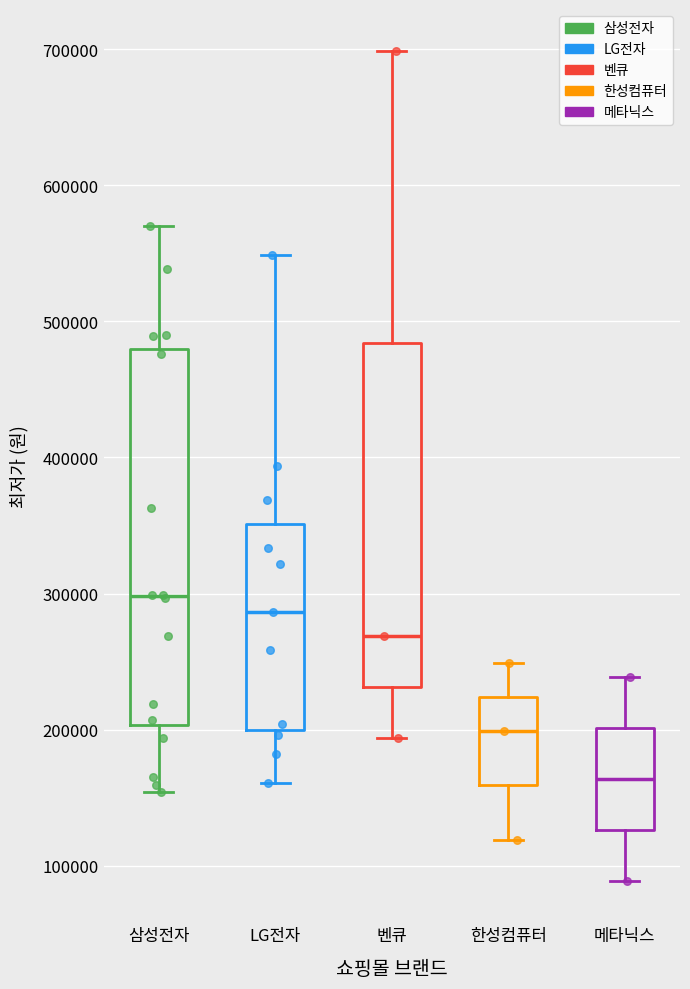

Which box has the lowest median line?

메타닉스